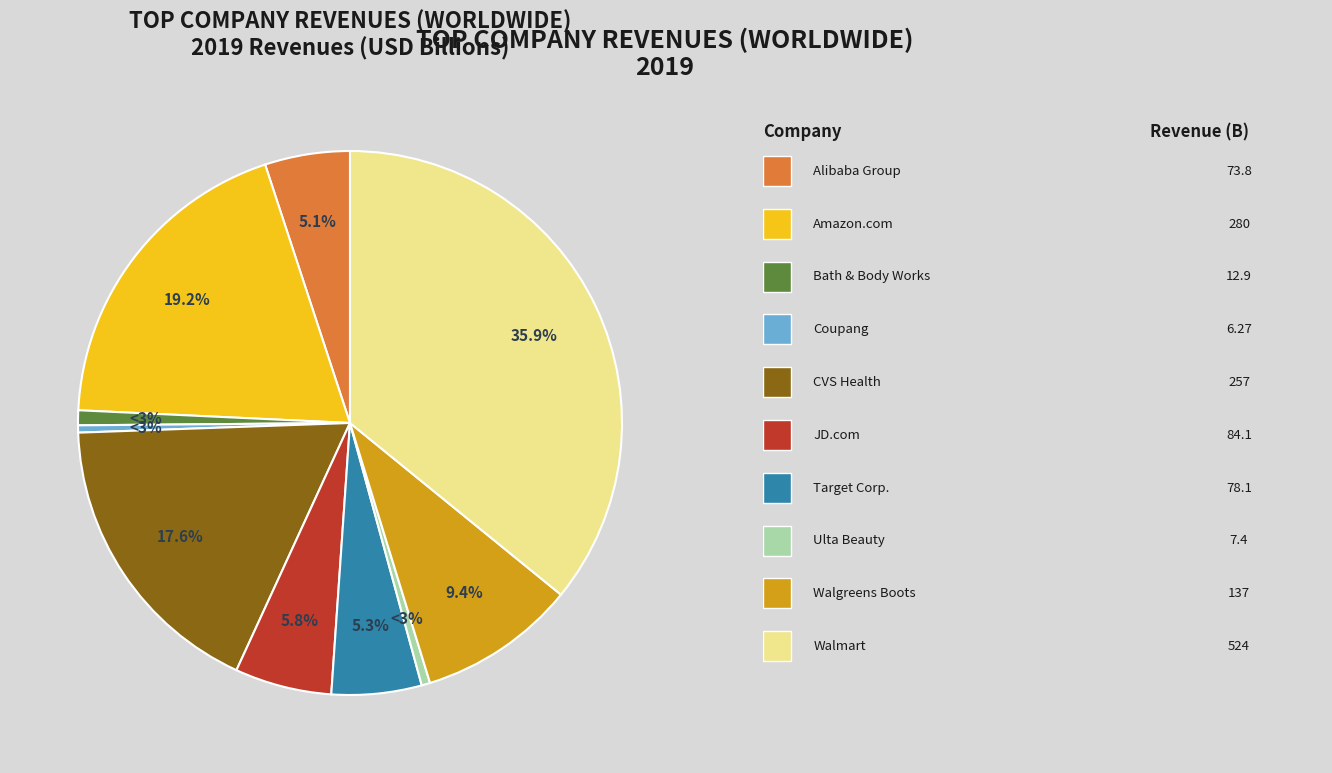

Rank the categories by value from lowest to highest.

Coupang, Inc., Ulta Beauty, Inc., Bath & Body Works, Inc., Alibaba Group Holding Ltd., Target Corp., JD.com, Inc., Walgreens Boots Alliance, Inc., Cvs Health Corp., Amazon.com, Inc., Walmart, Inc.